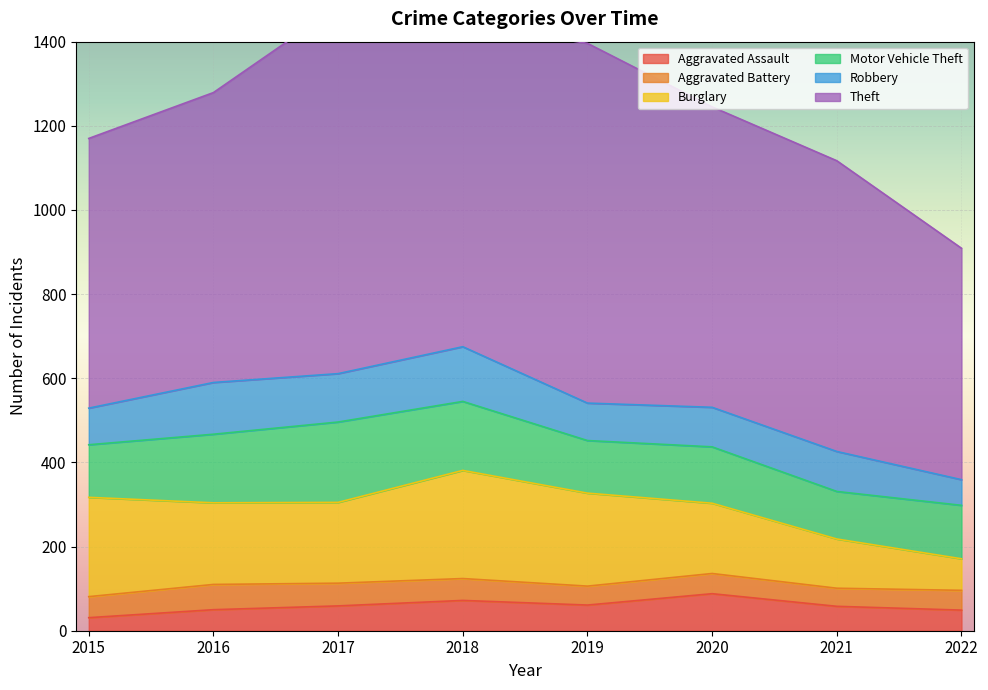

Which label corresponds to the largest value in the chart?

2017